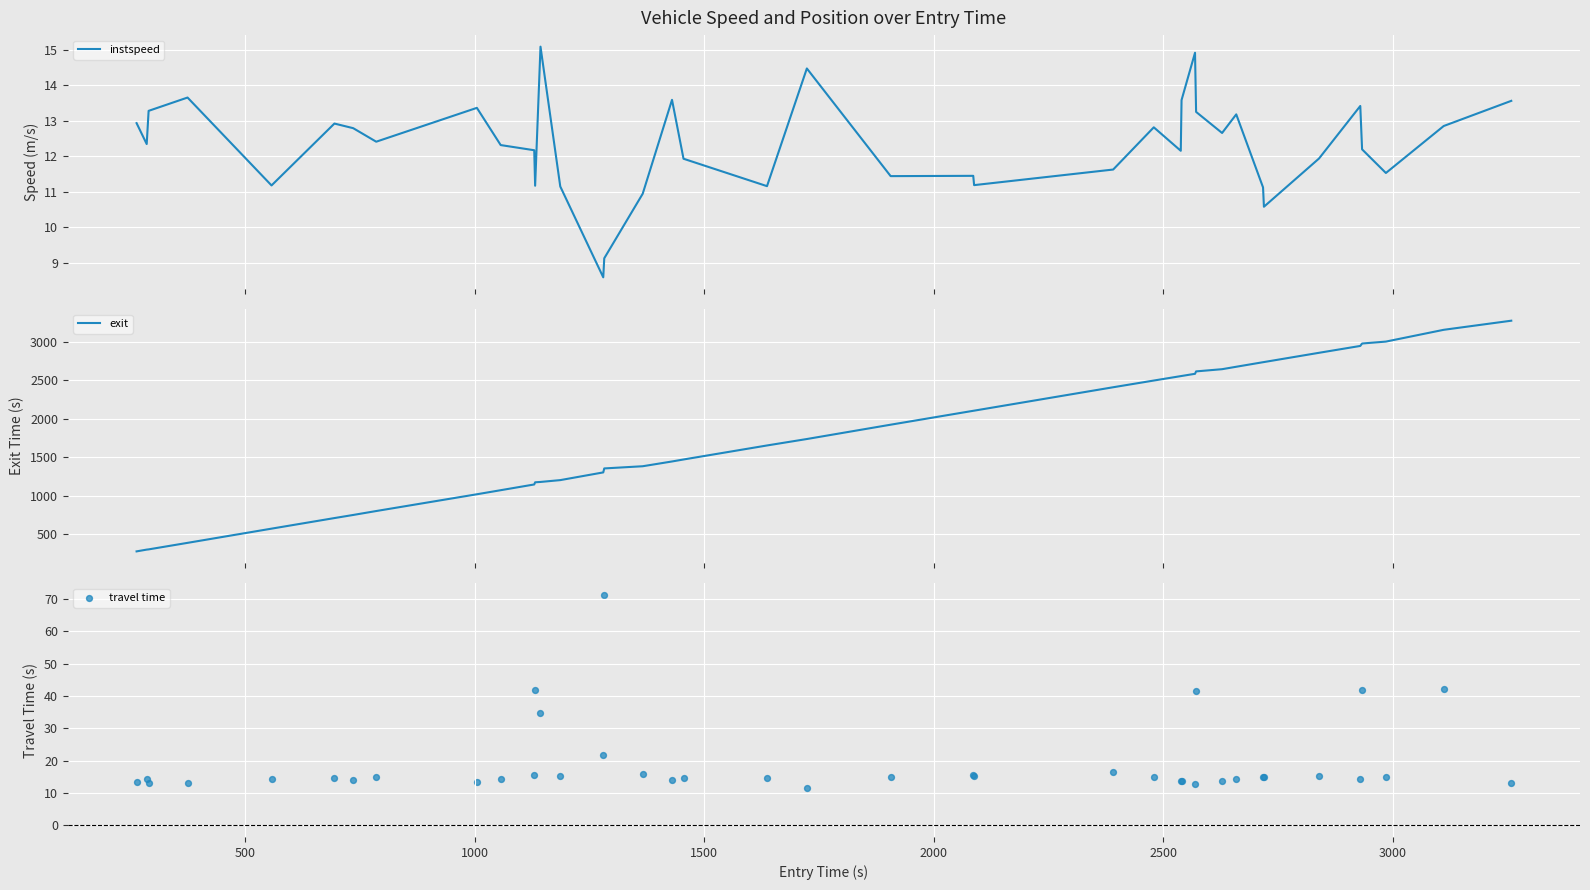

What are all the series names shown in the legend?

instspeed, exit, travel time